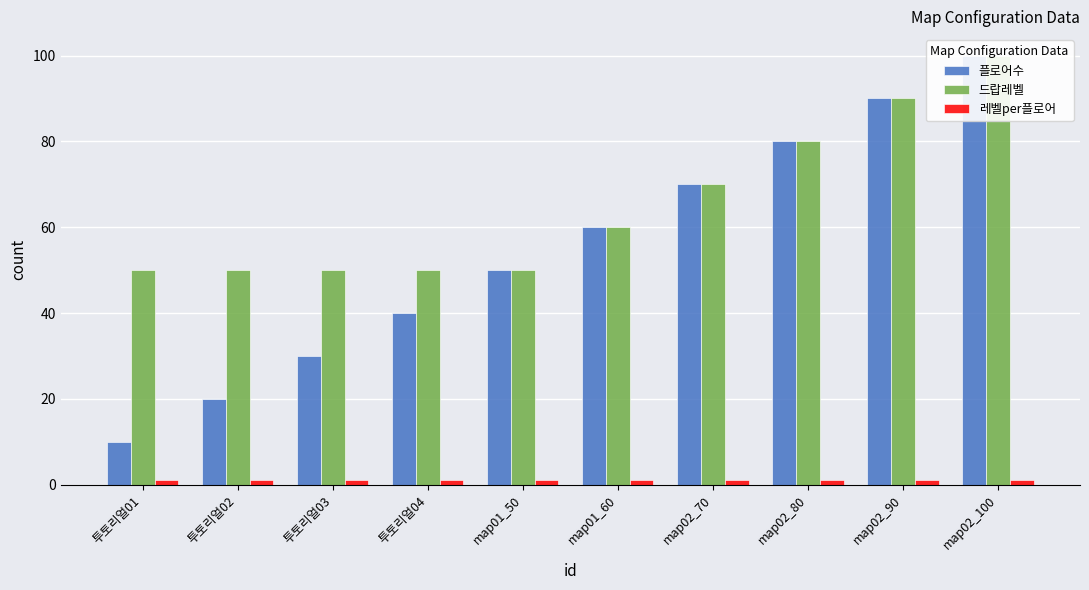

Where is 레벨per플로어 nearest to the value 1?

투토리얼01